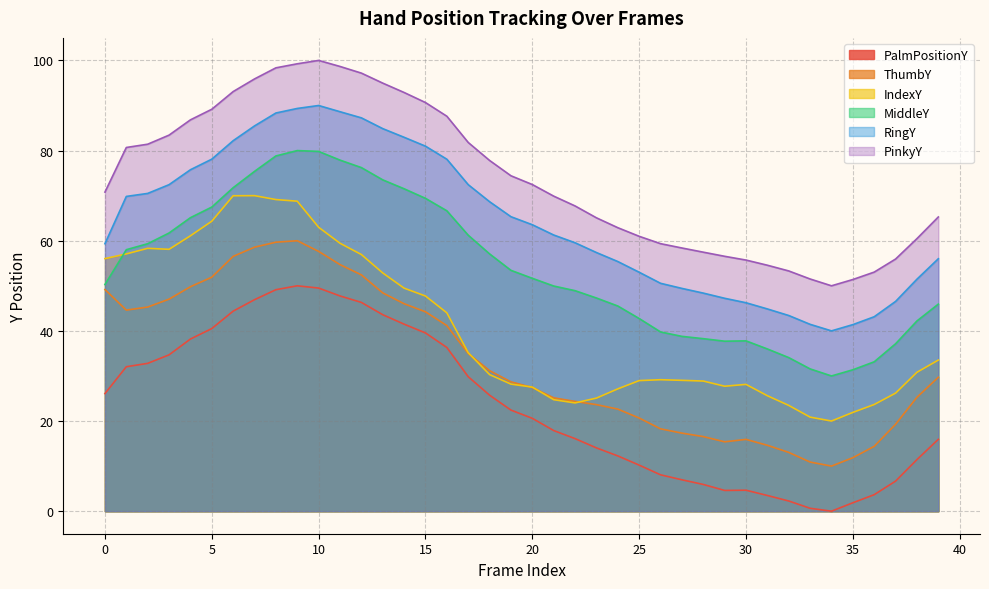

What is the difference between the maximum and minimum values in the ThumbY series?

50.0